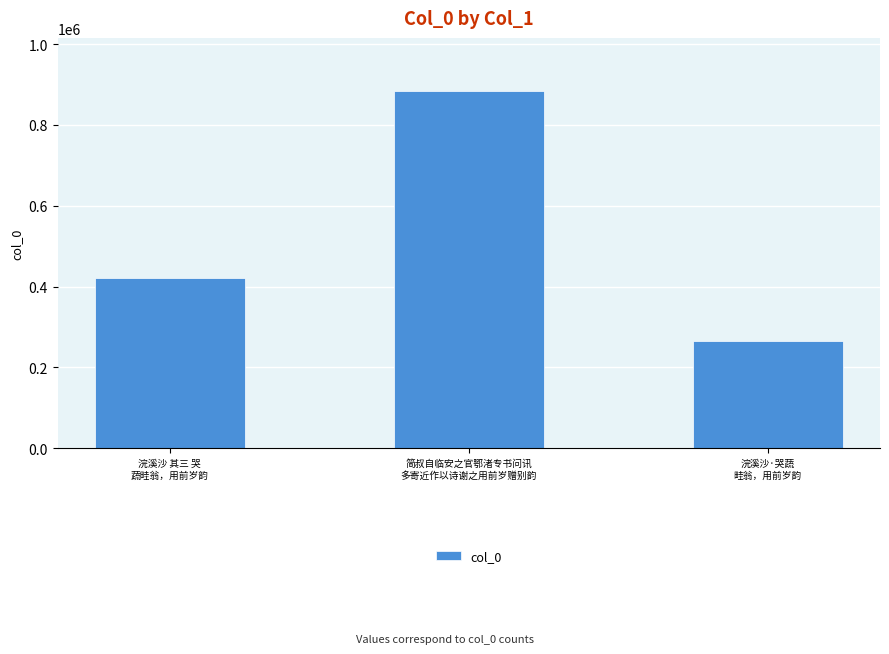

The value at 浣溪沙·哭蔬
畦翁，用前岁韵 is 377108. True or false?

False